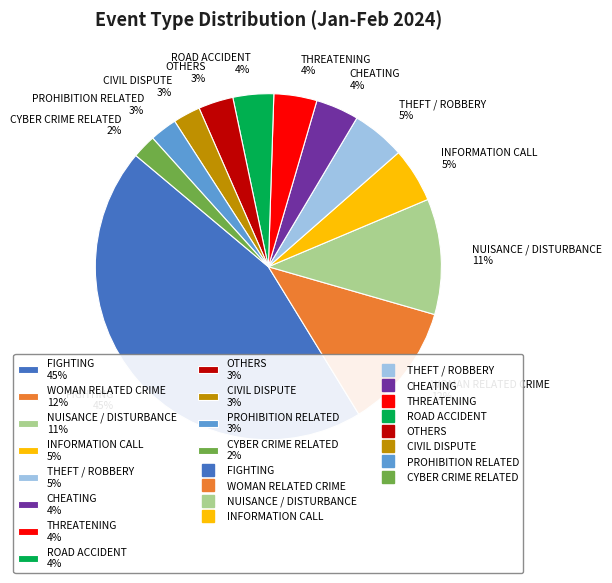

Between PROHIBITION RELATED 3% and ROAD ACCIDENT 4%, which is larger?

ROAD ACCIDENT 4%